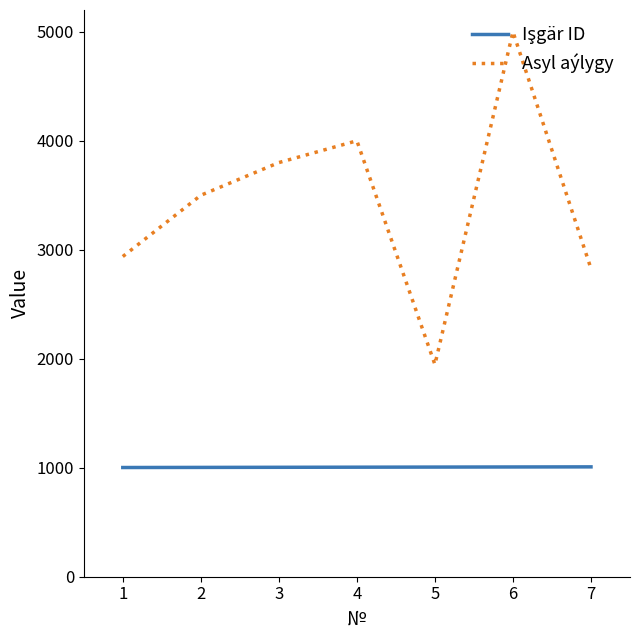

What is the lowest value of the Asyl aýlygy series?

1947